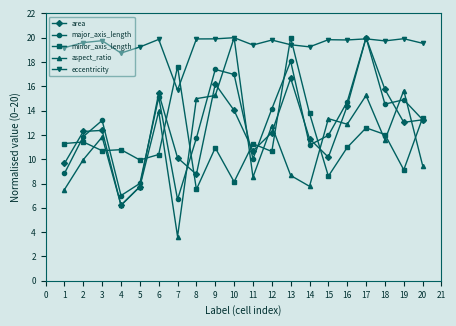

What is the minimum value shown in the chart?

3.6